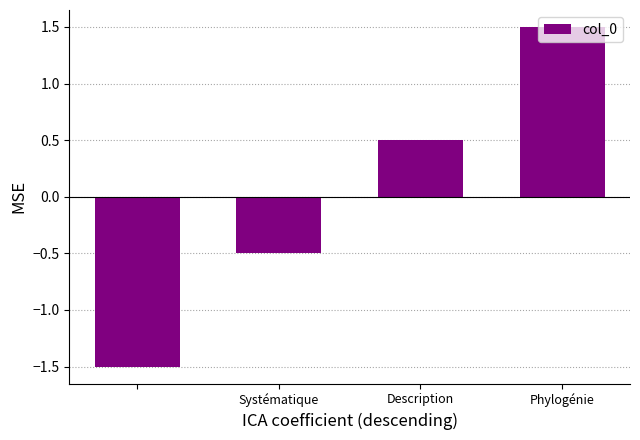

What is the greatest value displayed?

1.5